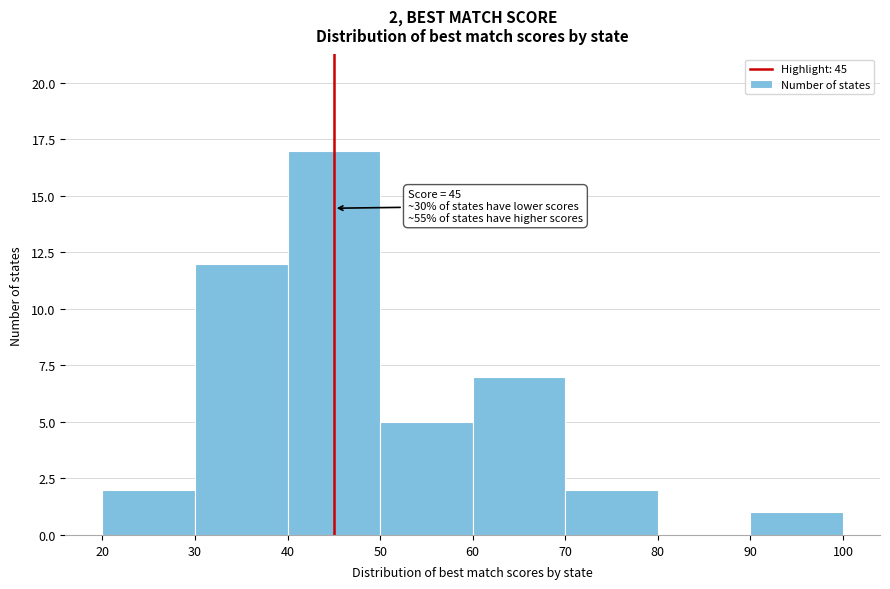

Which range on the x-axis has the tallest bar?

40 to 50